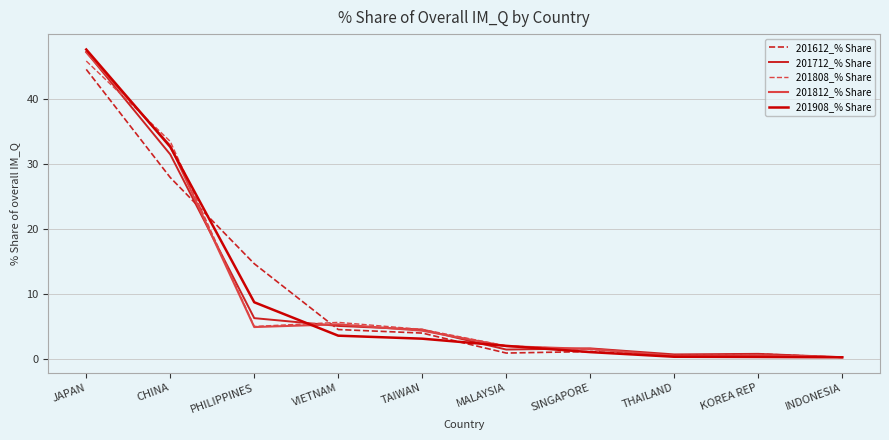

Where is 201612_% Share nearest to the value 22?

CHINA